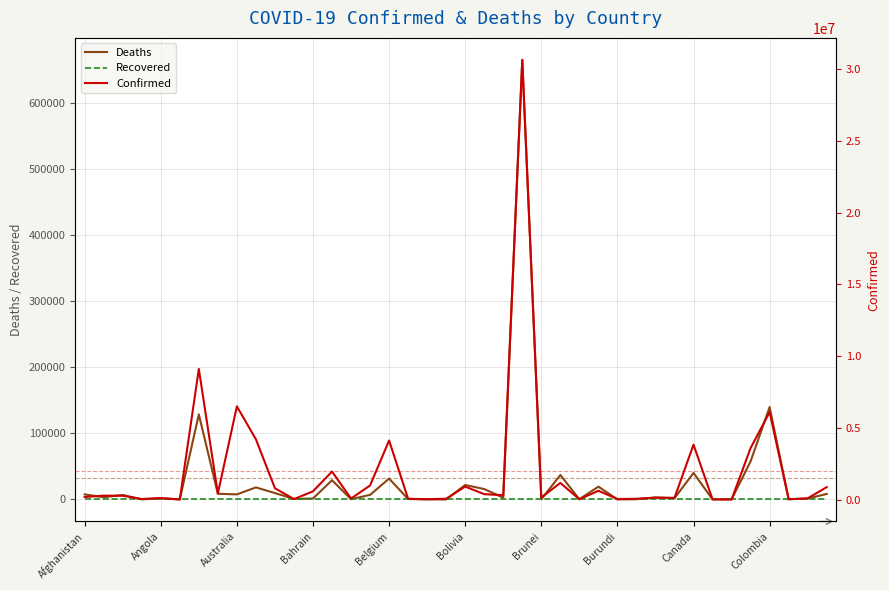

Does the chart display data point markers on the line(s)?

No